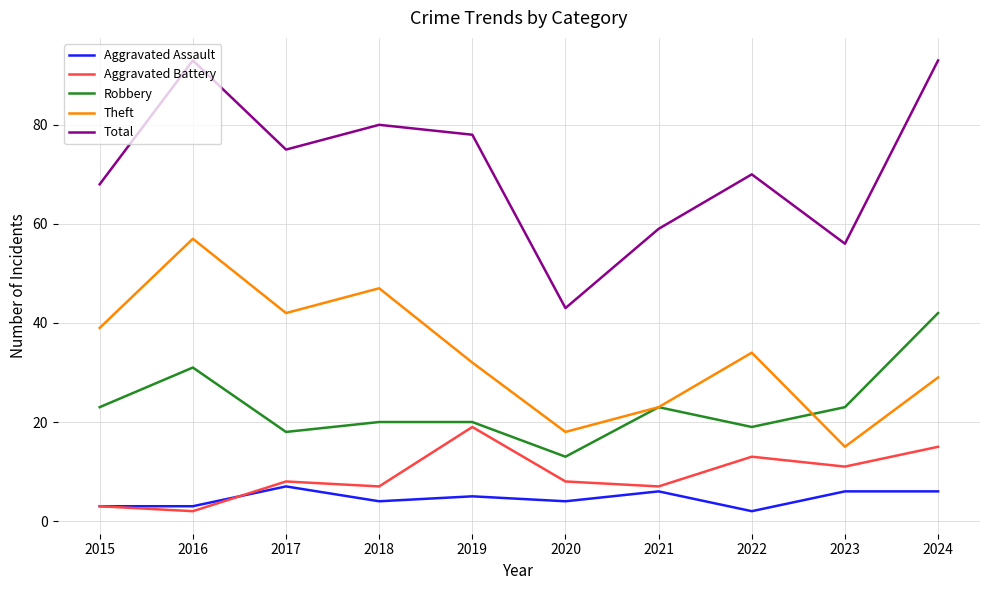

Rank the series by their maximum value, from highest to lowest.

Total, Theft, Robbery, Aggravated Battery, Aggravated Assault